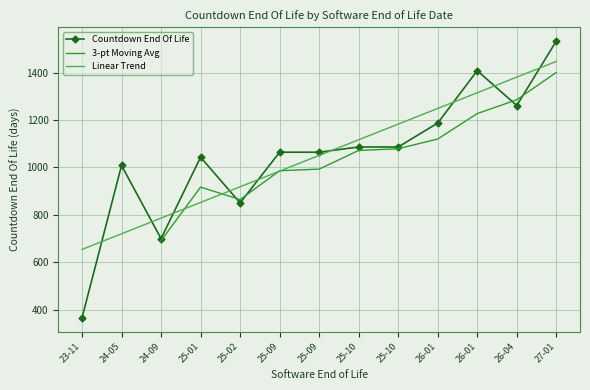

True or false: the data shows 1086 at 2025-09-30.

True